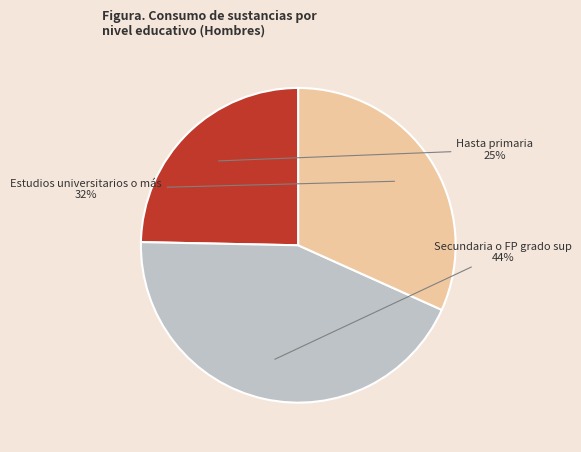

To the nearest percent, what is the difference between the Hasta primaria and Estudios universitarios o más slice percentages?

7%